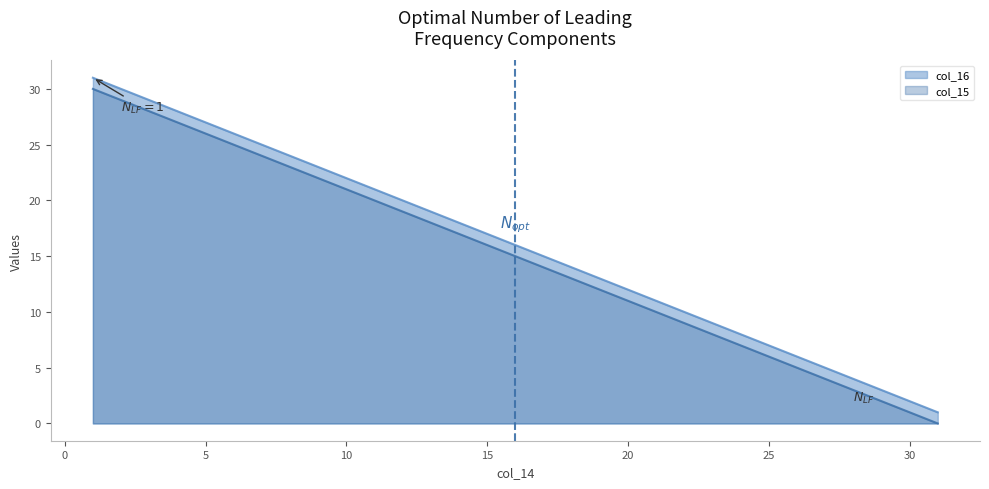

Reading right to left, transcribe all the data shown in this chart.

col_15: 31=1	30=2	29=3	28=4	27=5	26=6	25=7	24=8	23=9	22=10	21=11	20=12	19=13	18=14	17=15	16=16	15=17	14=18	13=19	12=20	11=21	10=22	9=23	8=24	7=25	6=26	5=27	4=28	3=29	2=30	1=31
col_16: 31=0	30=1	29=2	28=3	27=4	26=5	25=6	24=7	23=8	22=9	21=10	20=11	19=12	18=13	17=14	16=15	15=16	14=17	13=18	12=19	11=20	10=21	9=22	8=23	7=24	6=25	5=26	4=27	3=28	2=29	1=30